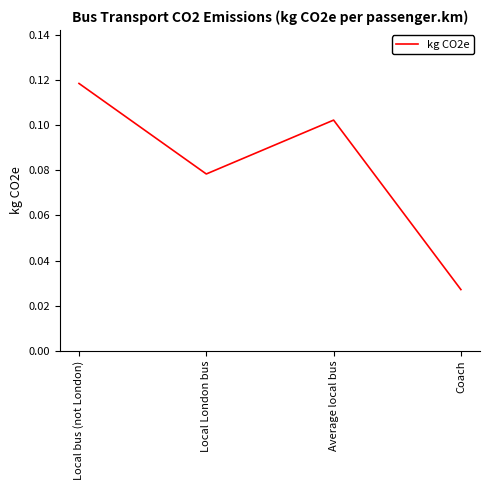

What position from the left is Coach?

4